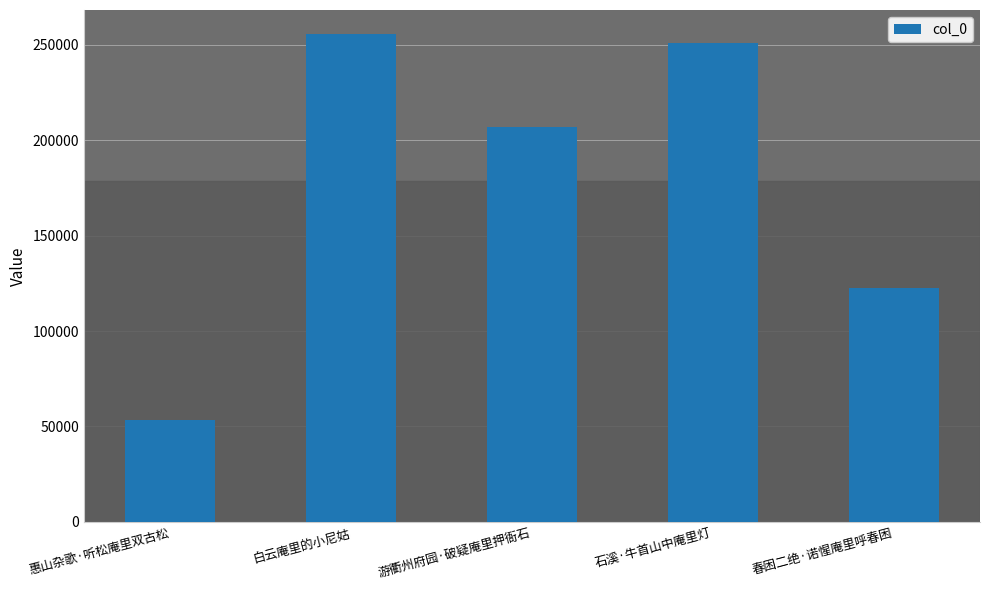

What is the difference between the maximum and minimum values?

202155